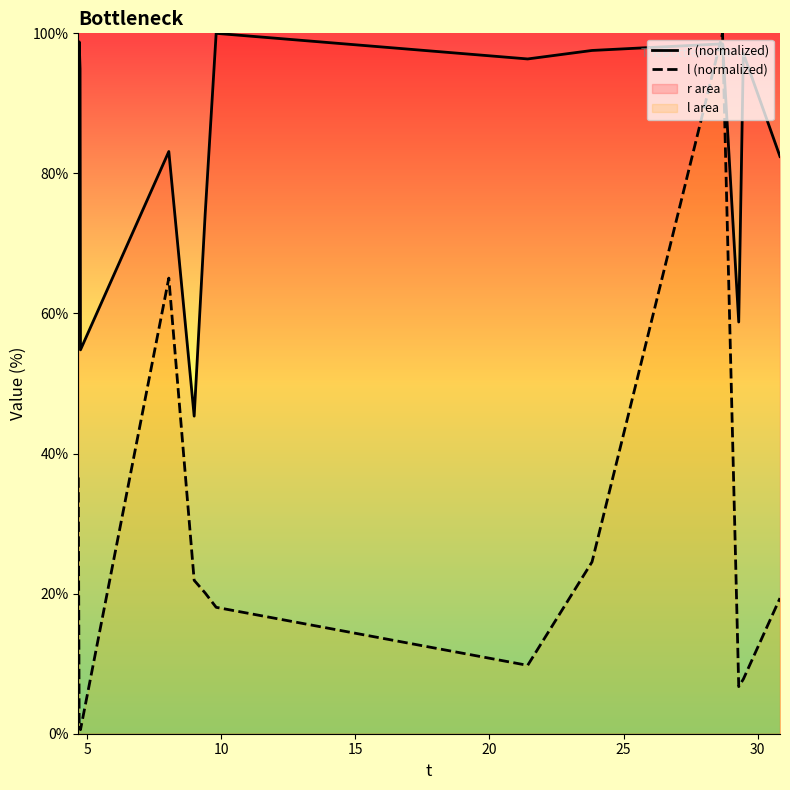

Is it true that l equals 20.1 at 9.392659?

True